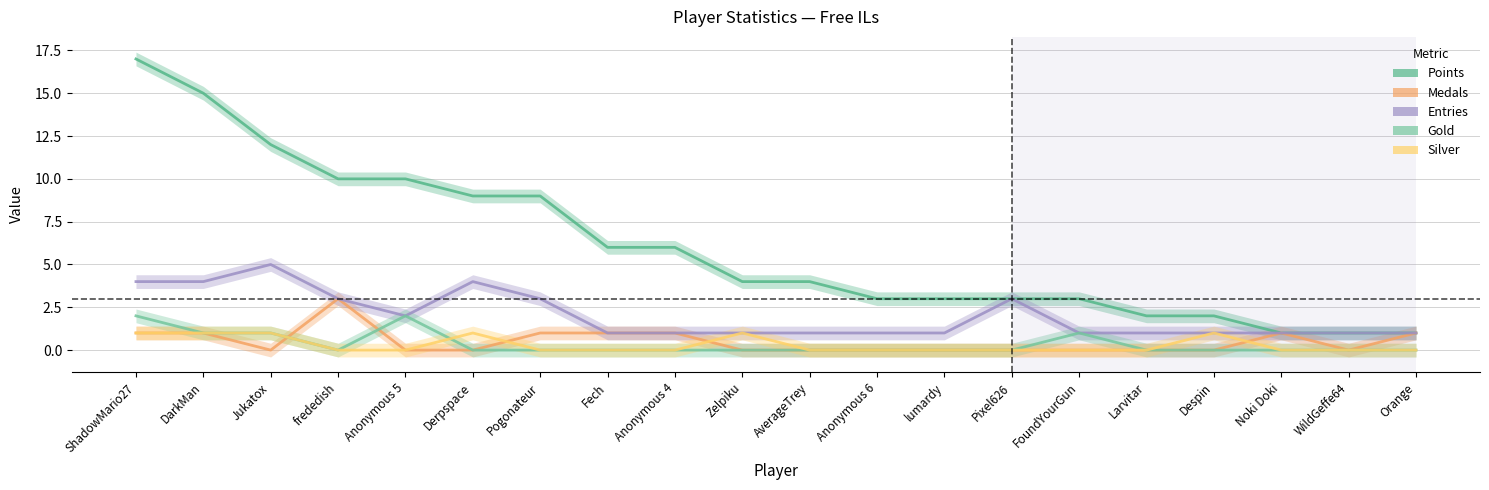

Is it true that Gold equals 1 at Pogonateur?

False